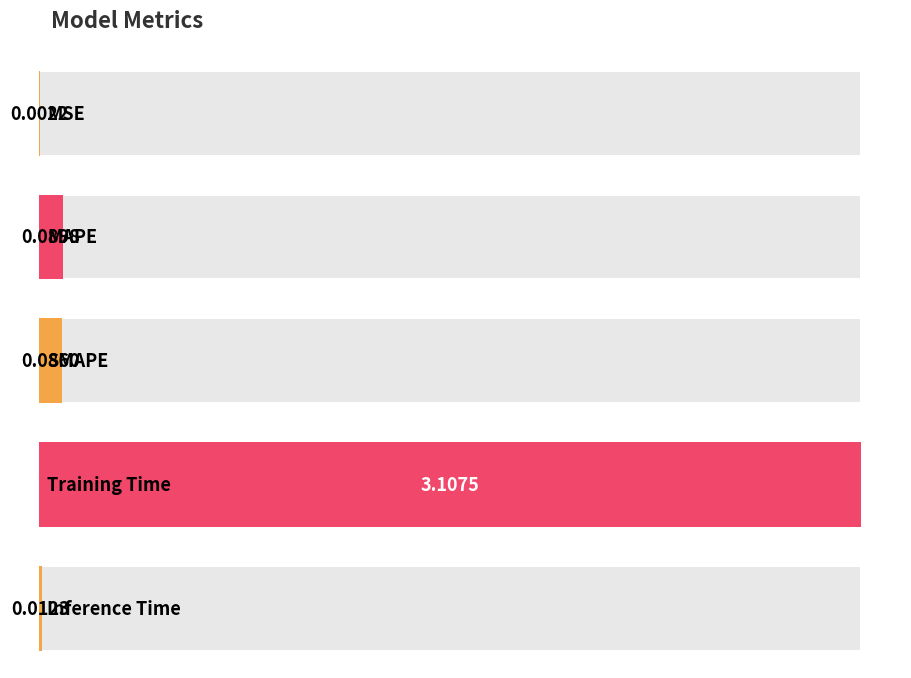

Reading left to right, what are all the values shown in this chart?

0.0	0.1	0.1	3.1	0.0